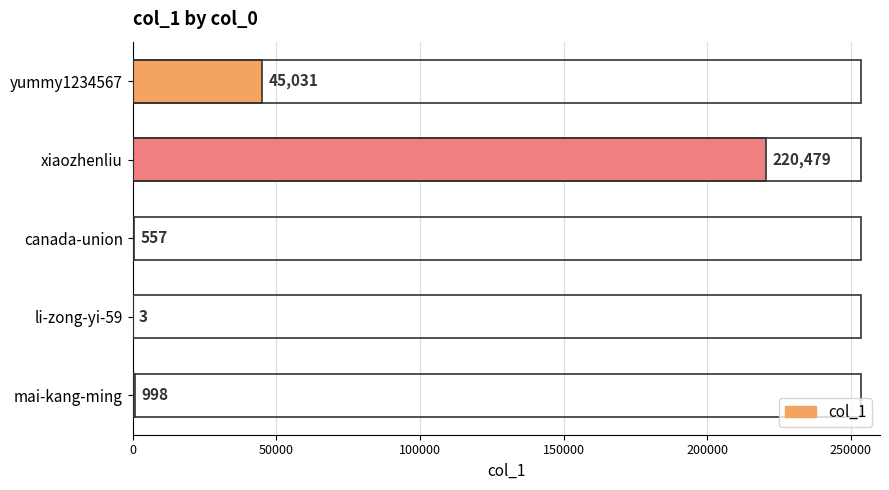

The chart shows a value of 998 at mai-kang-ming. True or false?

True